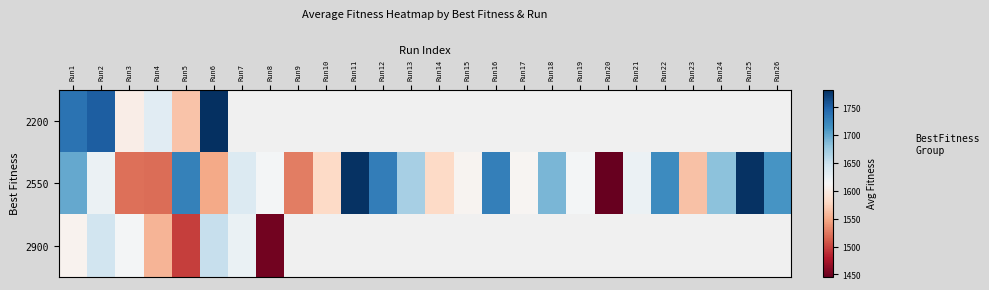

At which label is 2200 closest to 1673?

Run4